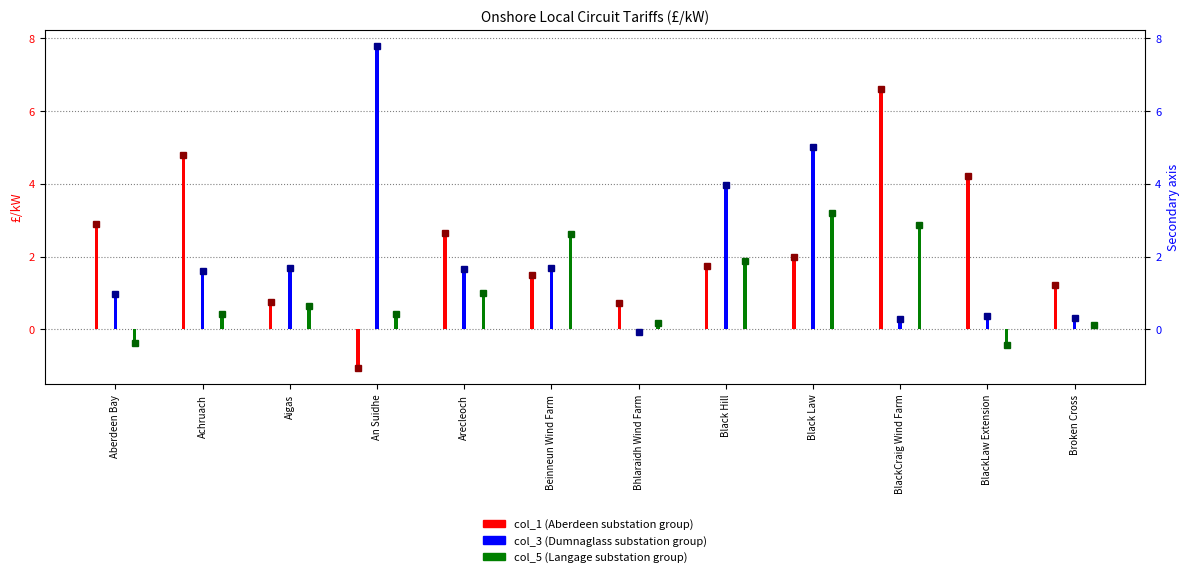

Which label corresponds to the largest value in the chart?

An Suidhe